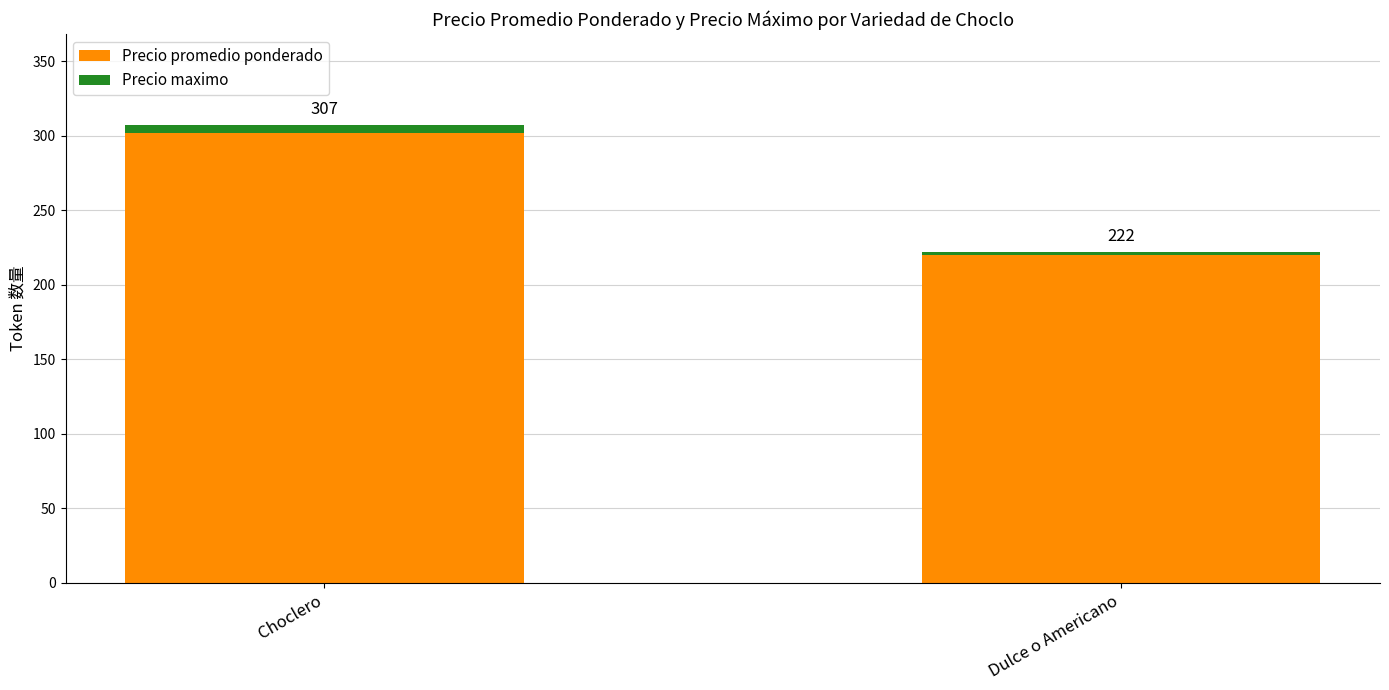

Which series has the widest spread of values?

Precio promedio ponderado